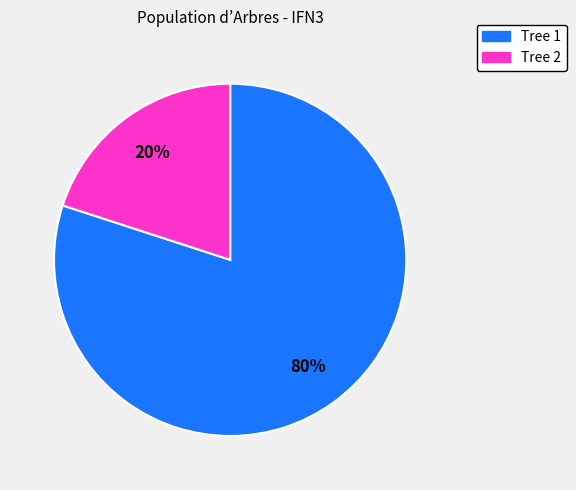

Does any single category account for the majority?

Yes